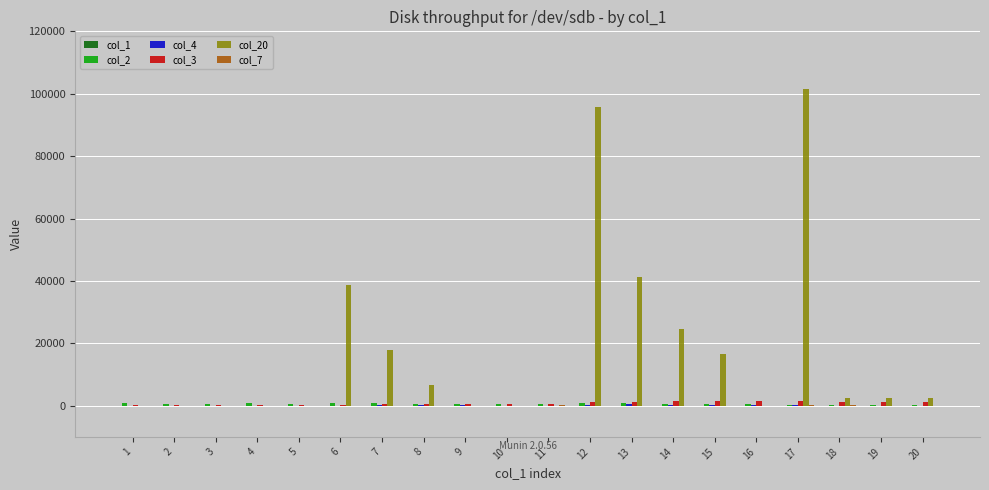

Are the bars grouped side by side (vs. stacked)?

Yes